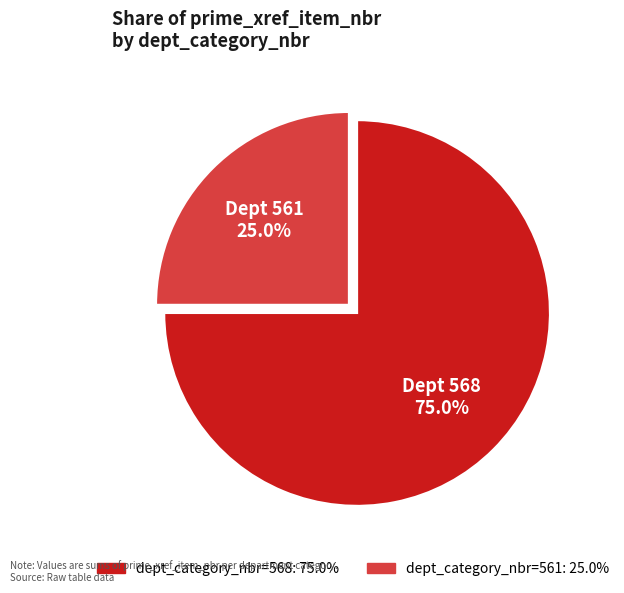

Is there a majority slice in this chart?

Yes